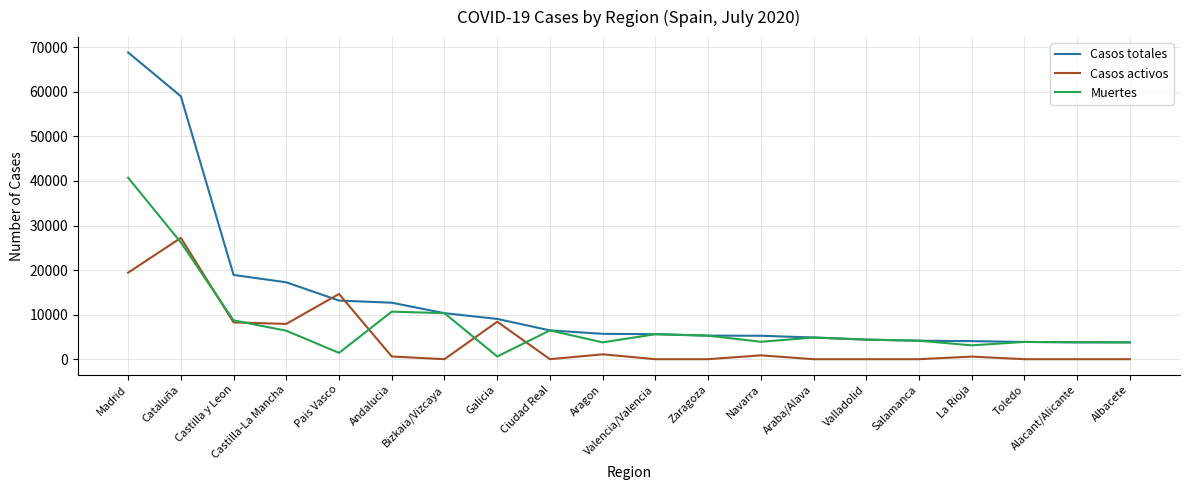

List the series in order of their peak value, lowest first.

Casos activos, Muertes, Casos totales